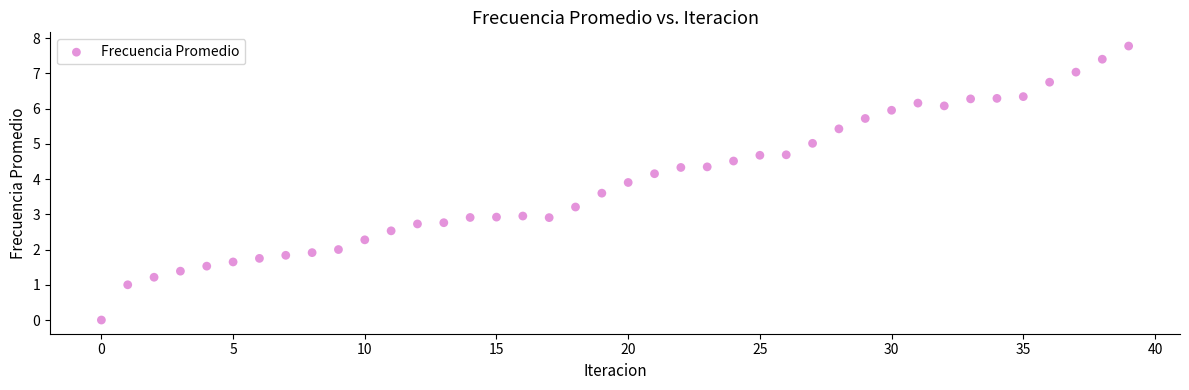

What is the range of Y values (max minus min)?

7.8